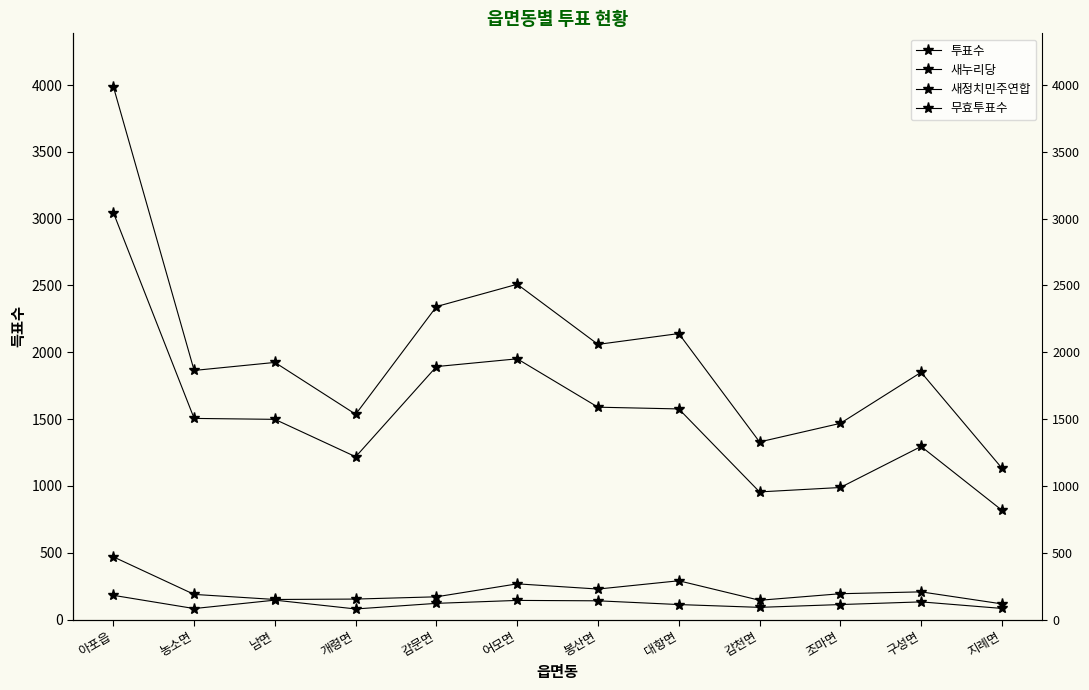

Rank the series at 지례면 from highest to lowest value.

투표수, 새누리당, 새정치민주연합, 무효투표수